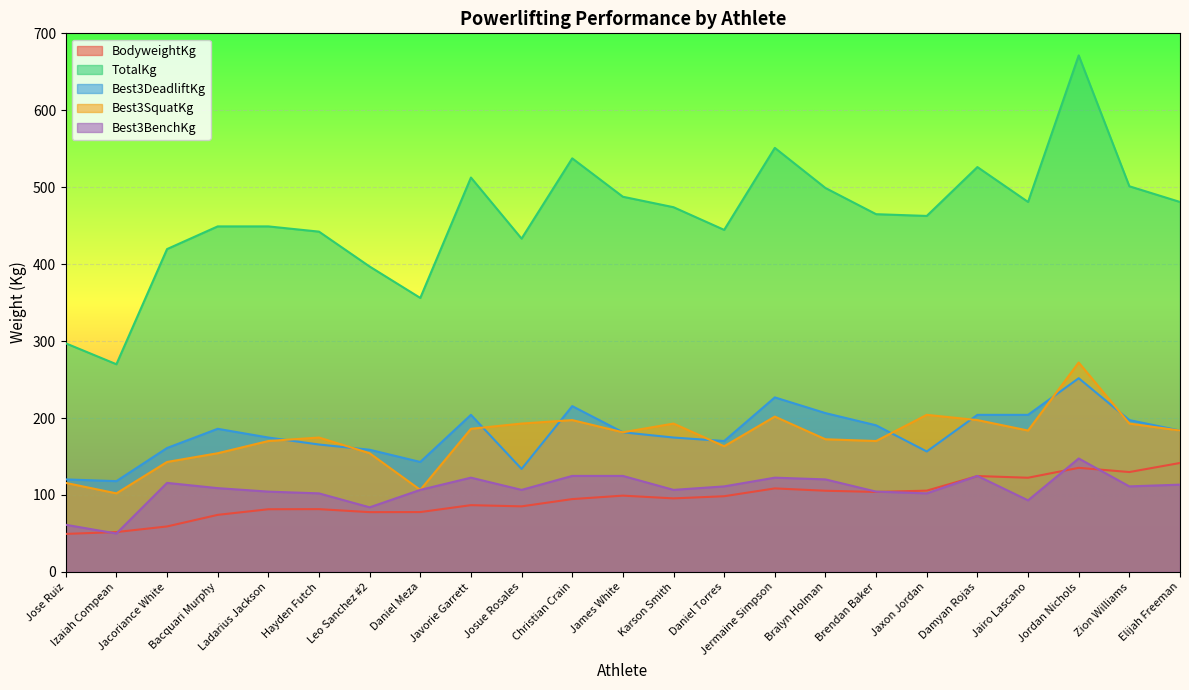

What is the total value across all series at Bacquari Murphy?

972.2